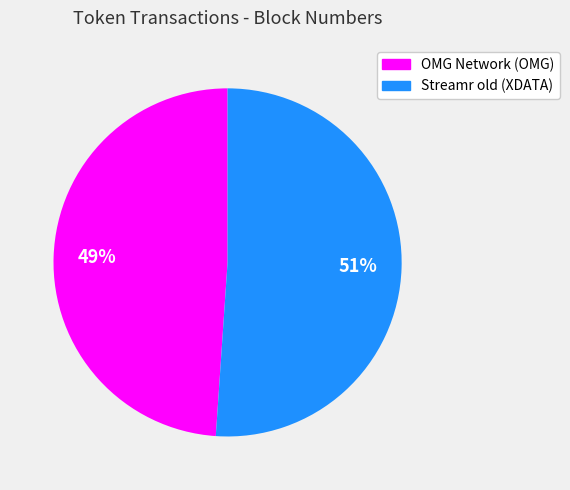

Count the number of slices in the pie.

2